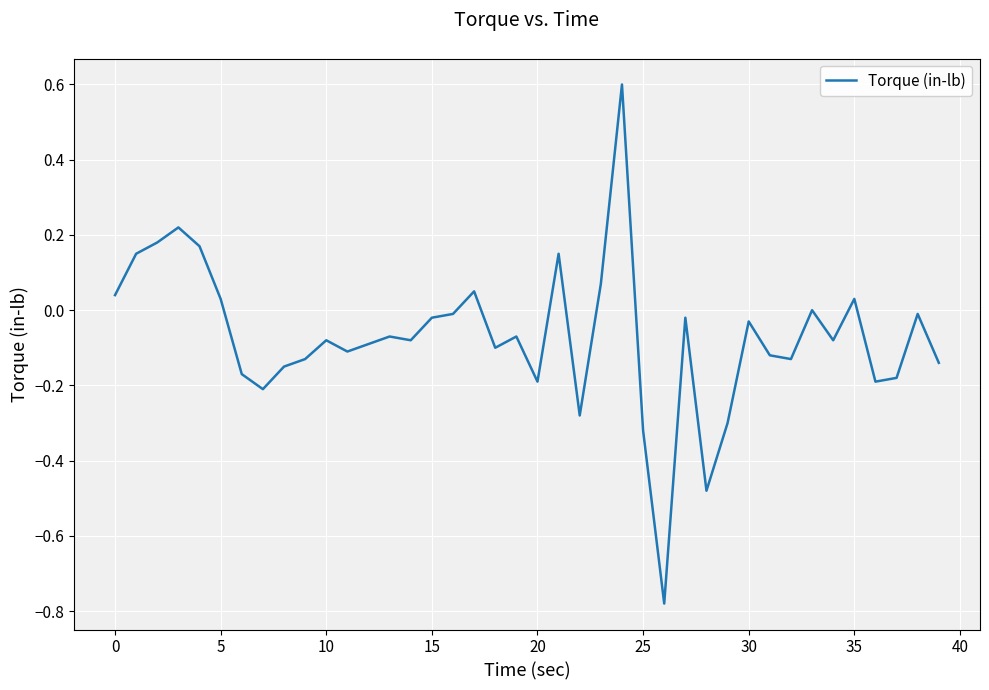

What is the difference between the maximum and minimum values?

1.4